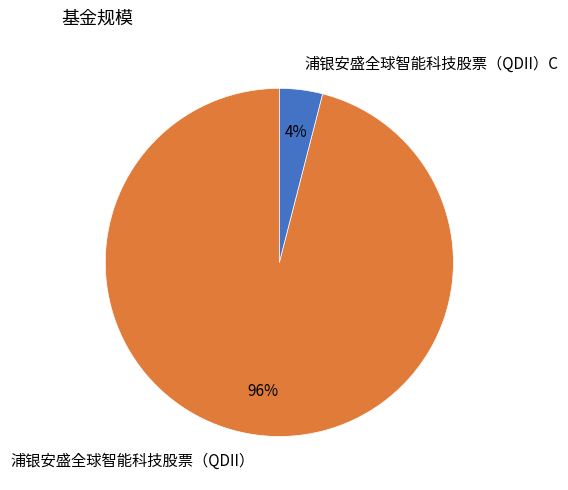

Which has a higher value, 浦银安盛全球智能科技股票（QDII）C or 浦银安盛全球智能科技股票（QDII）?

浦银安盛全球智能科技股票（QDII）